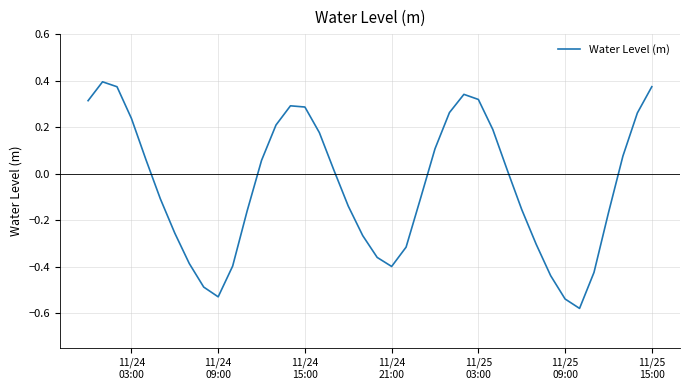

How many values exceed 0?

20